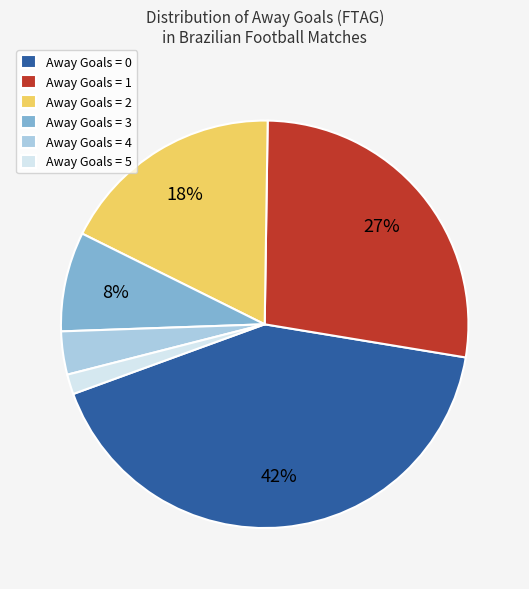

Rank the categories by value from lowest to highest.

Away Goals = 5, Away Goals = 4, Away Goals = 3, Away Goals = 2, Away Goals = 1, Away Goals = 0